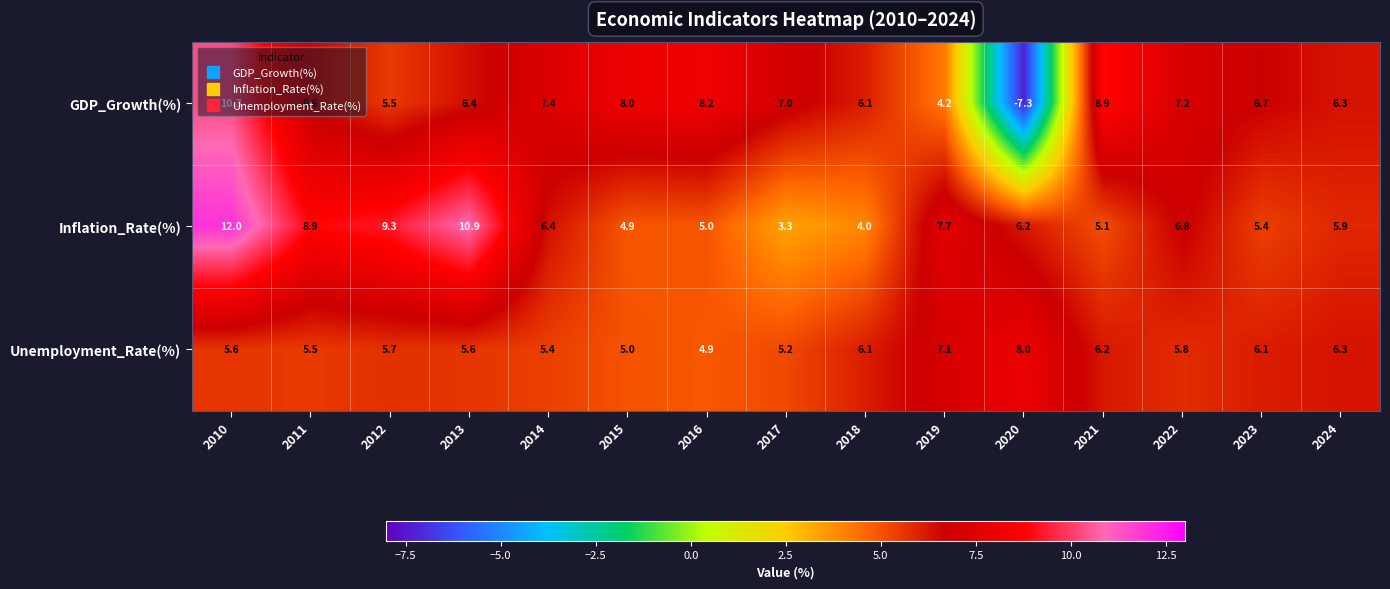

Which series has the largest total across all categories?

Inflation_Rate(%)